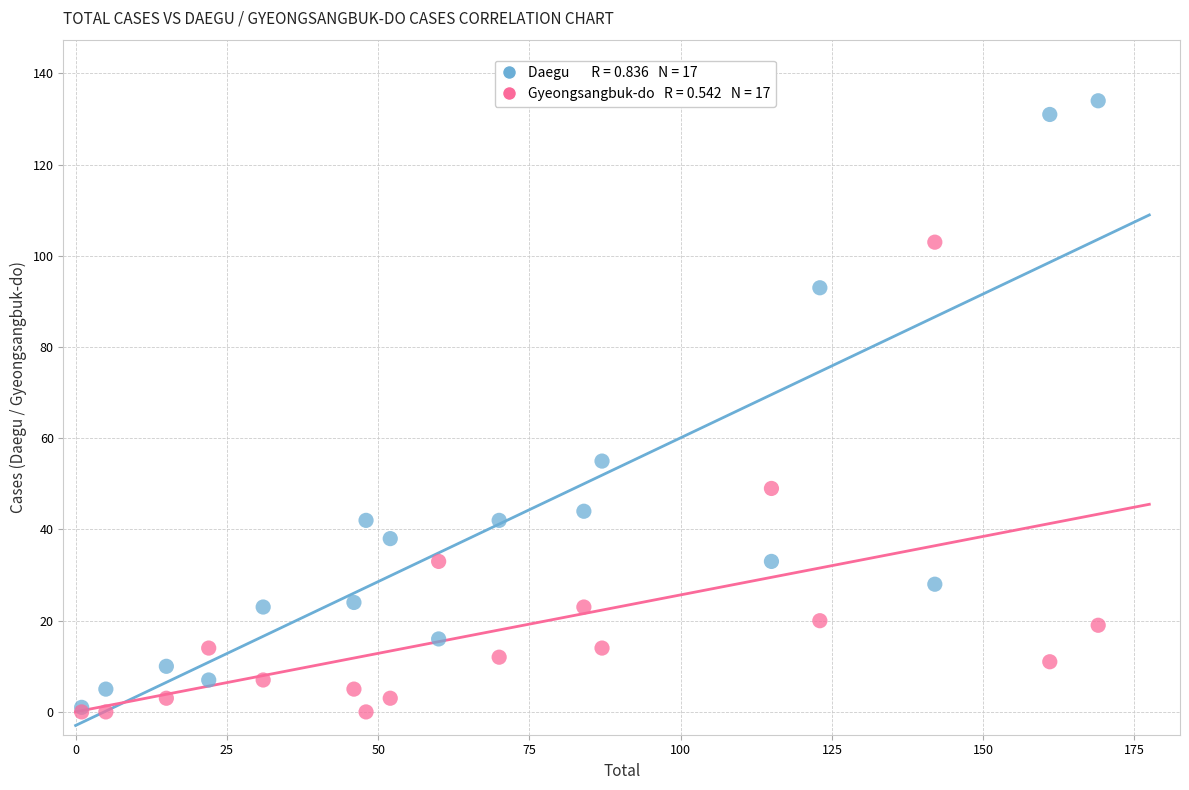

Across all series, what Y value is closest to 67?

55